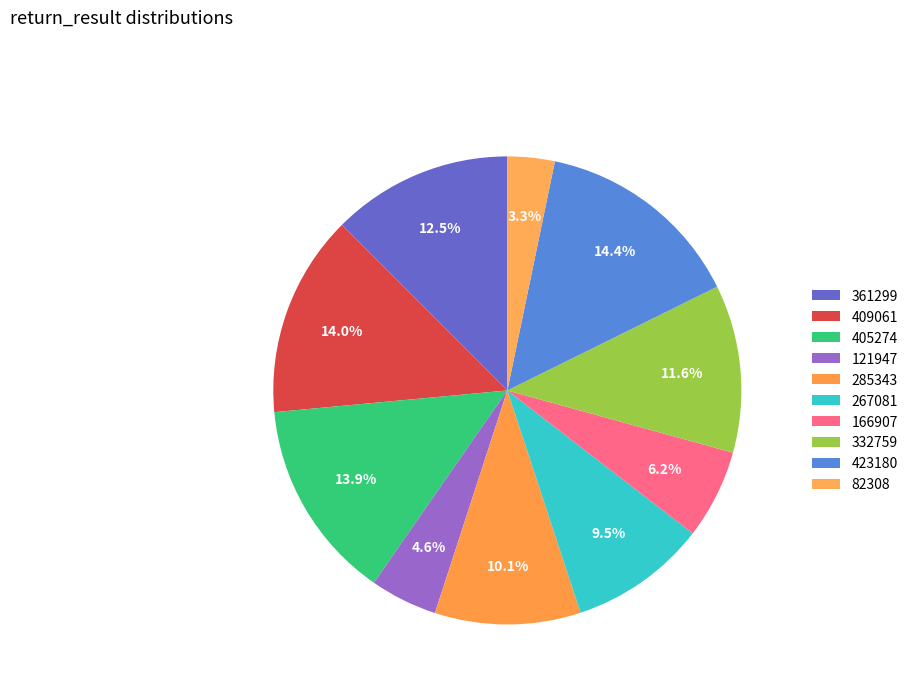

How many segments does this pie chart have?

10